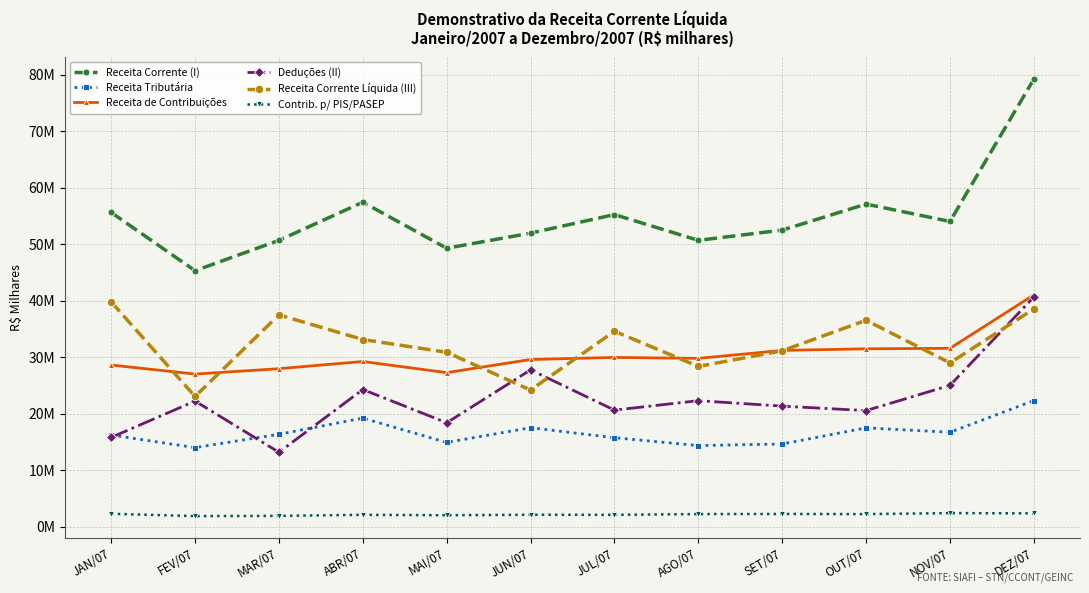

Which has a higher value, MAI/07 or OUT/07?

OUT/07